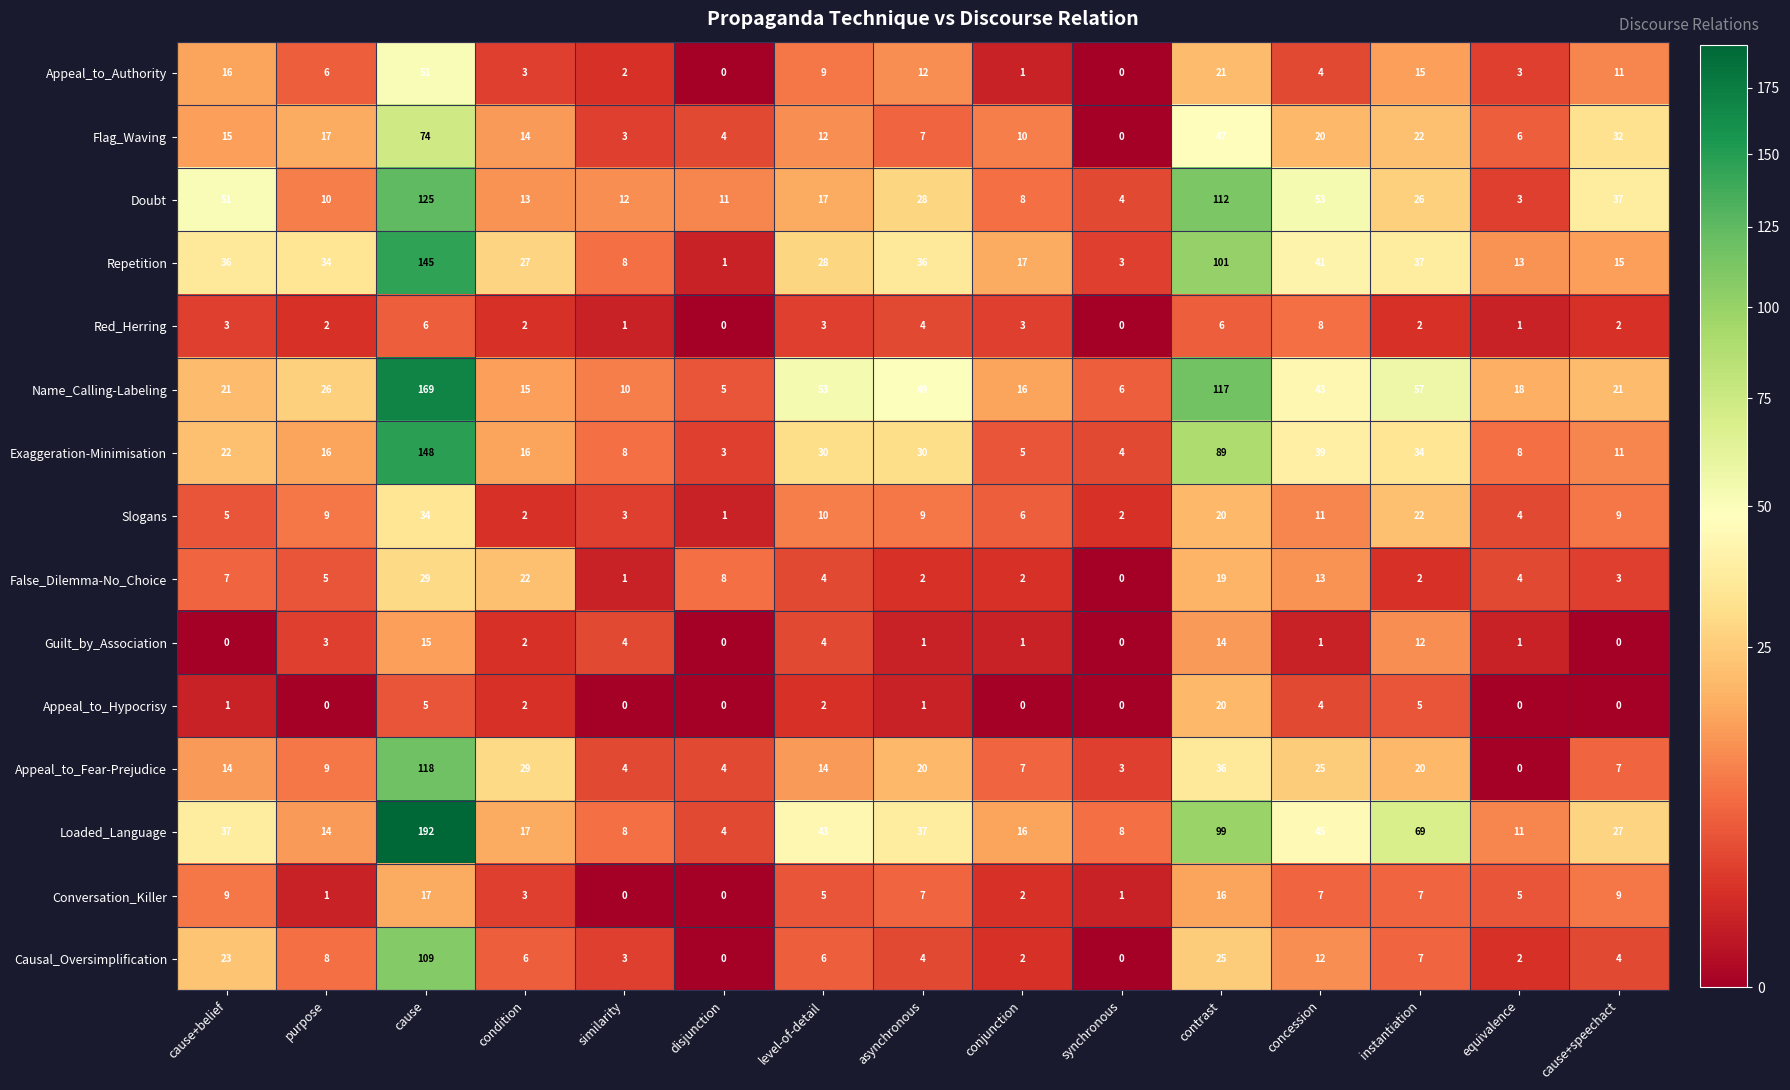

What is the sum of all Appeal_to_Fear-Prejudice values?

310